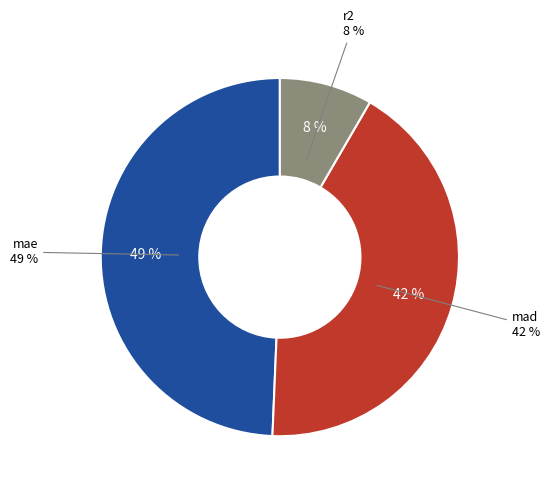

Count the number of slices in the pie.

3